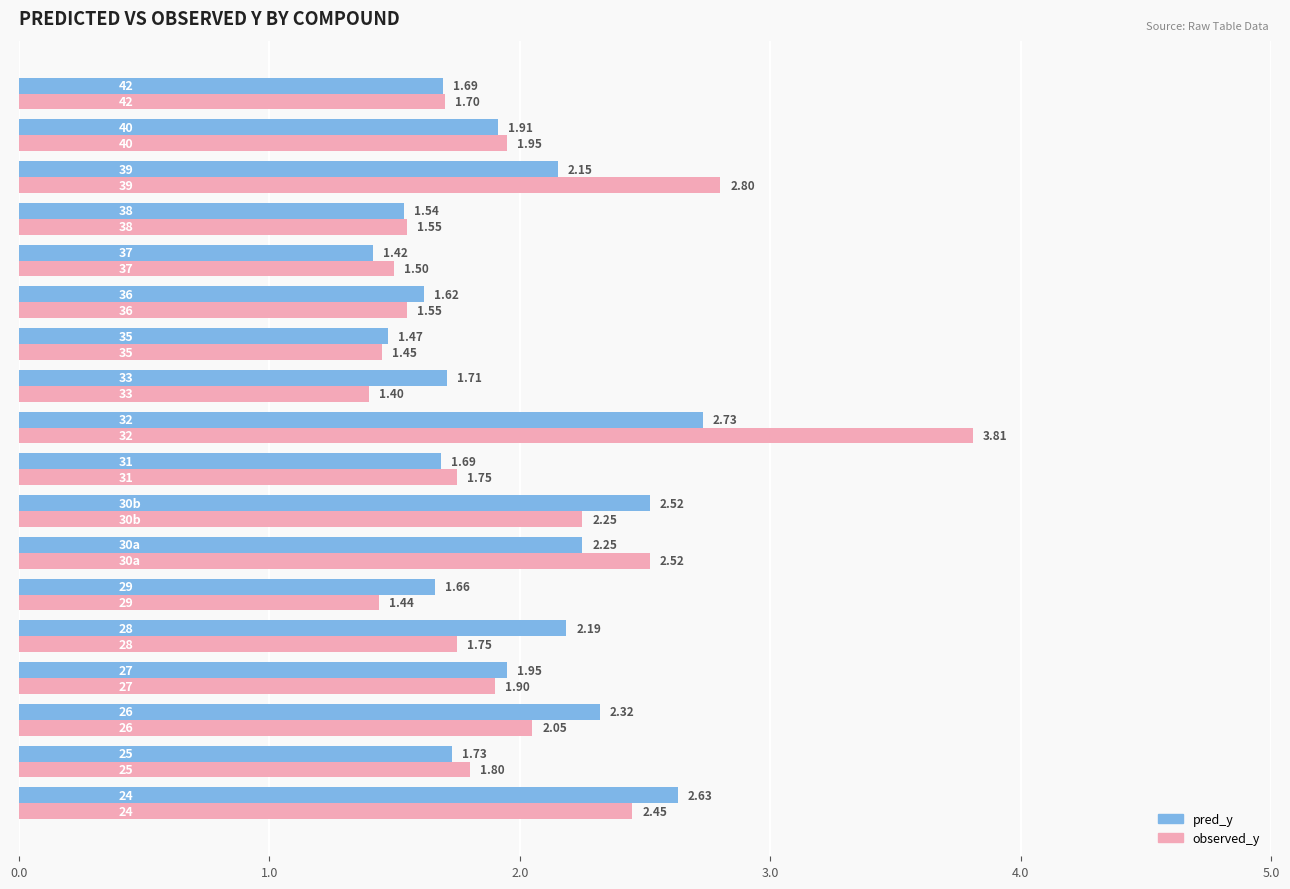

Which series has the largest total across all categories?

observed_y